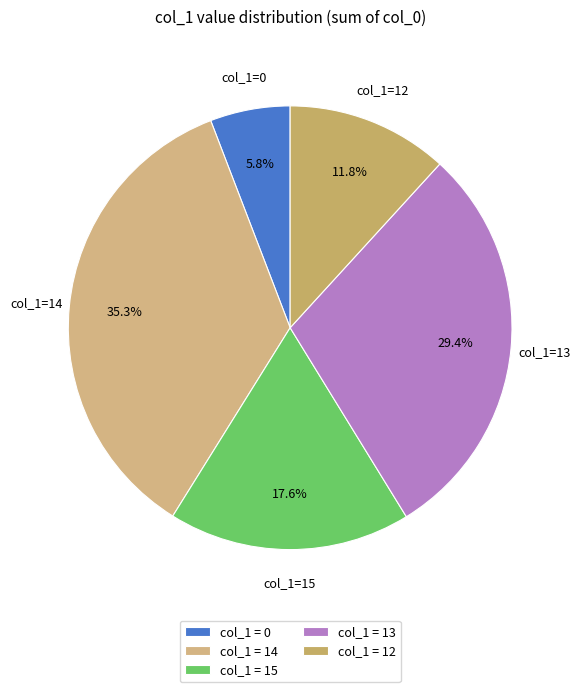

Rank the categories by value from highest to lowest.

col_1 = 14, col_1 = 13, col_1 = 15, col_1 = 12, col_1 = 0